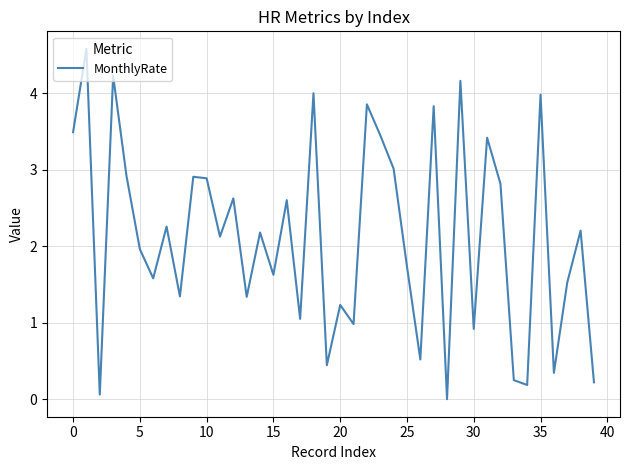

What is the difference between the second highest and second lowest values?

4.2